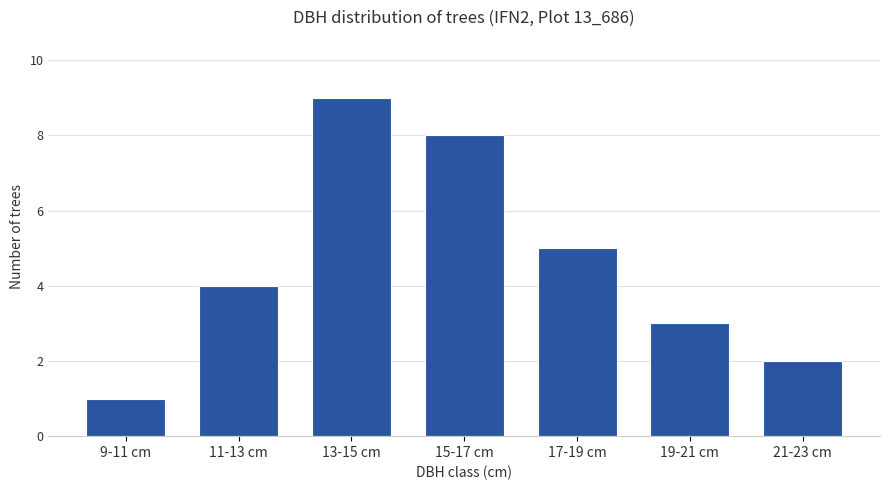

What is the smallest value displayed?

1